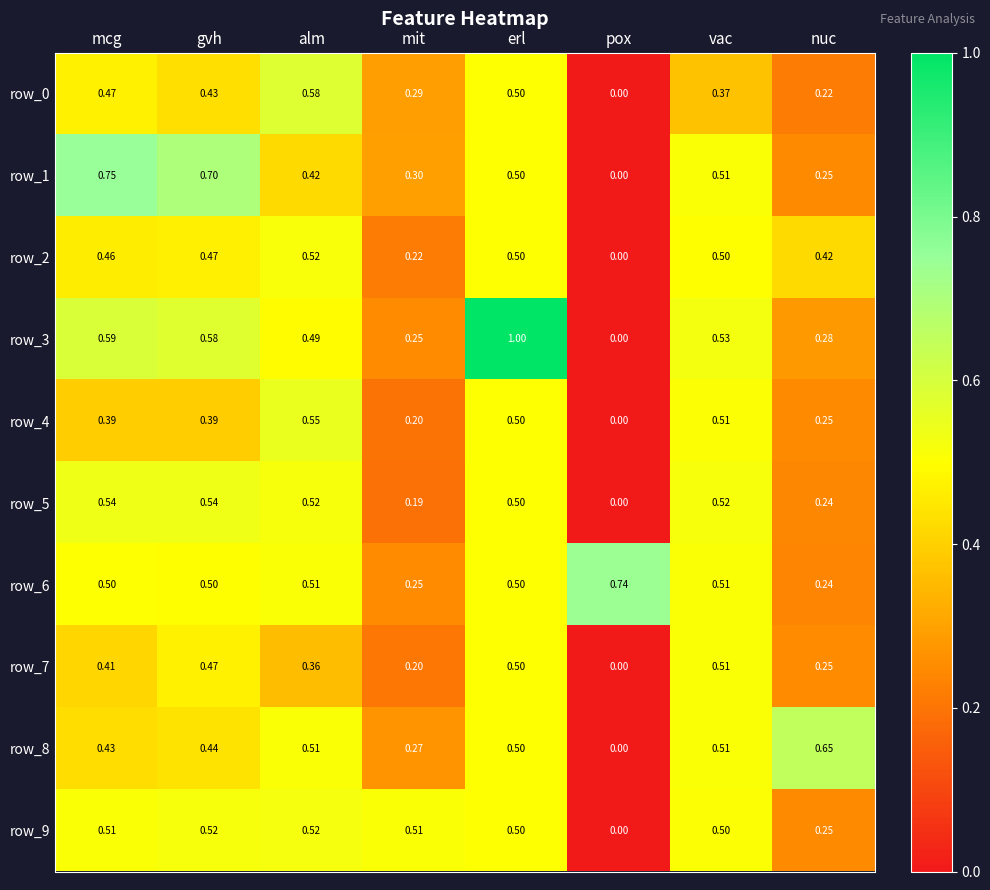

At which category is the sum across all series the highest?

erl